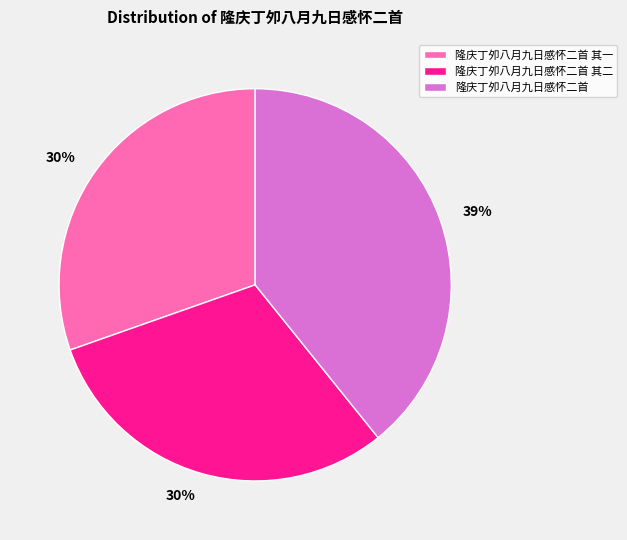

Count the number of slices in the pie.

3